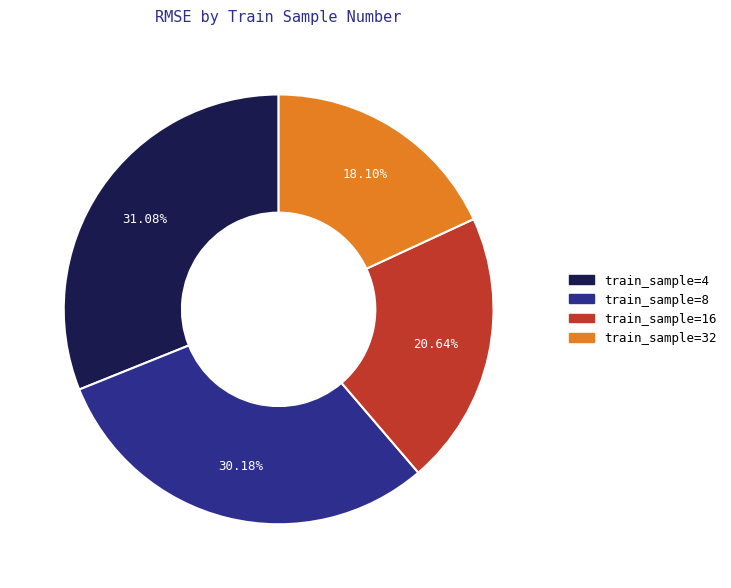

Does any single category account for the majority?

No